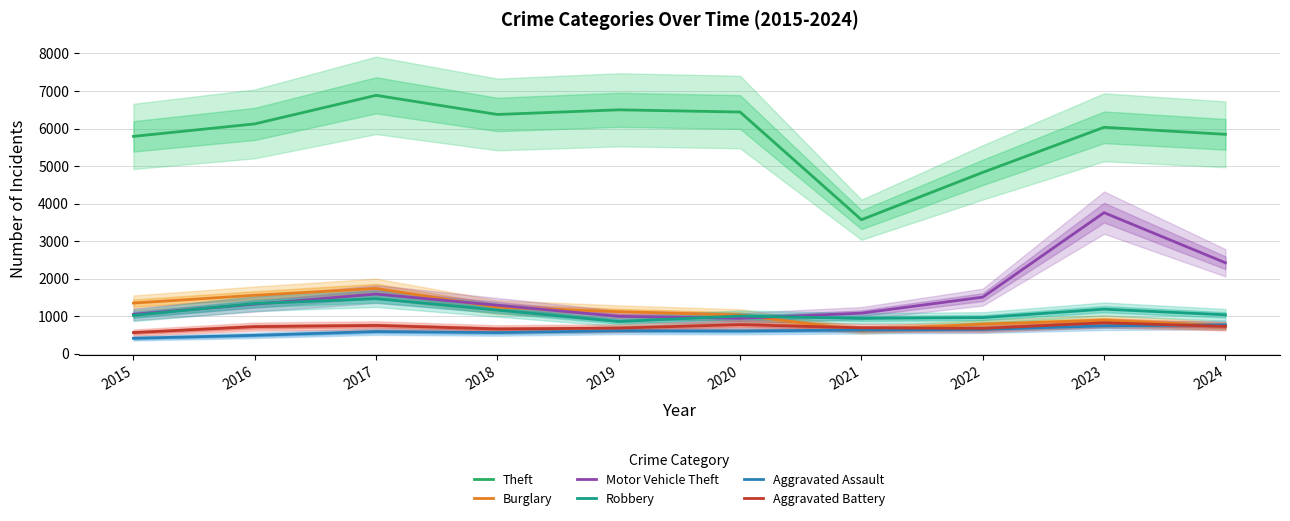

How many values in the Robbery series are below 1034?

5